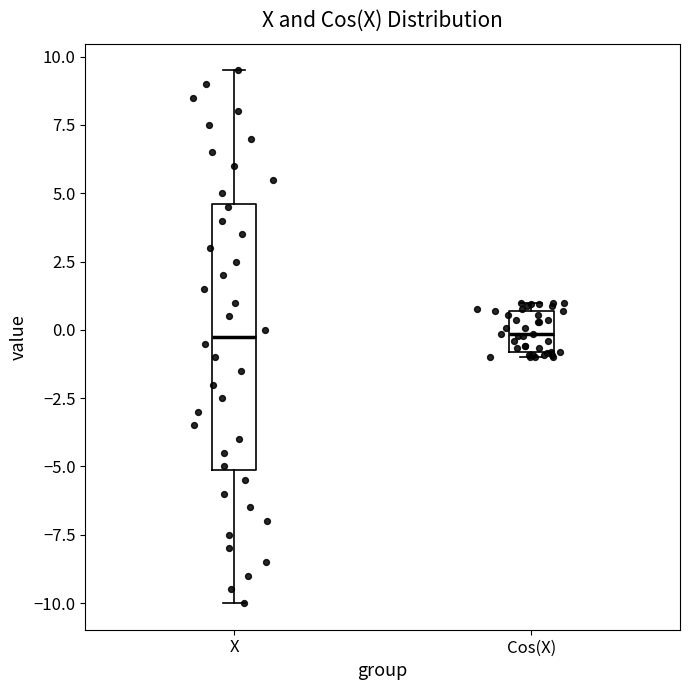

Reading left to right, transcribe this box plot: for each box, give where its median line is, the range the box spans, and where its two whiskers end, as read against the y-axis. The values are not printed on the chart, so give them approximately, as read against the axis.

X: median 0.0, box -5.0 to 4.5, whiskers -10.0 to 9.5
Cos(X): median 0.0, box -1.0 to 0.5, whiskers -1.0 (just below the box's lower edge) to 1.0